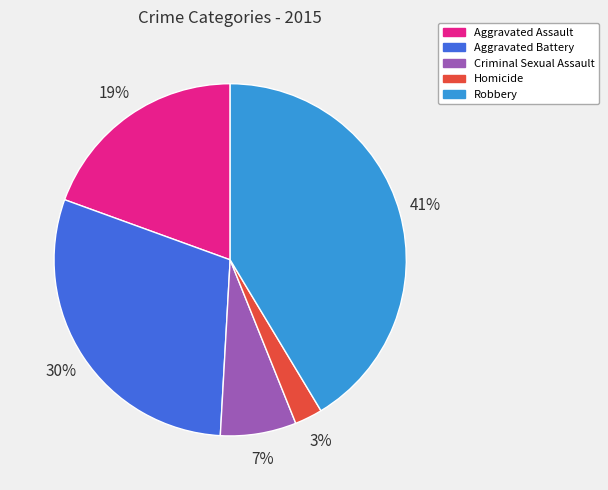

To the nearest percent, what is the combined percentage of Robbery and Homicide?

44%